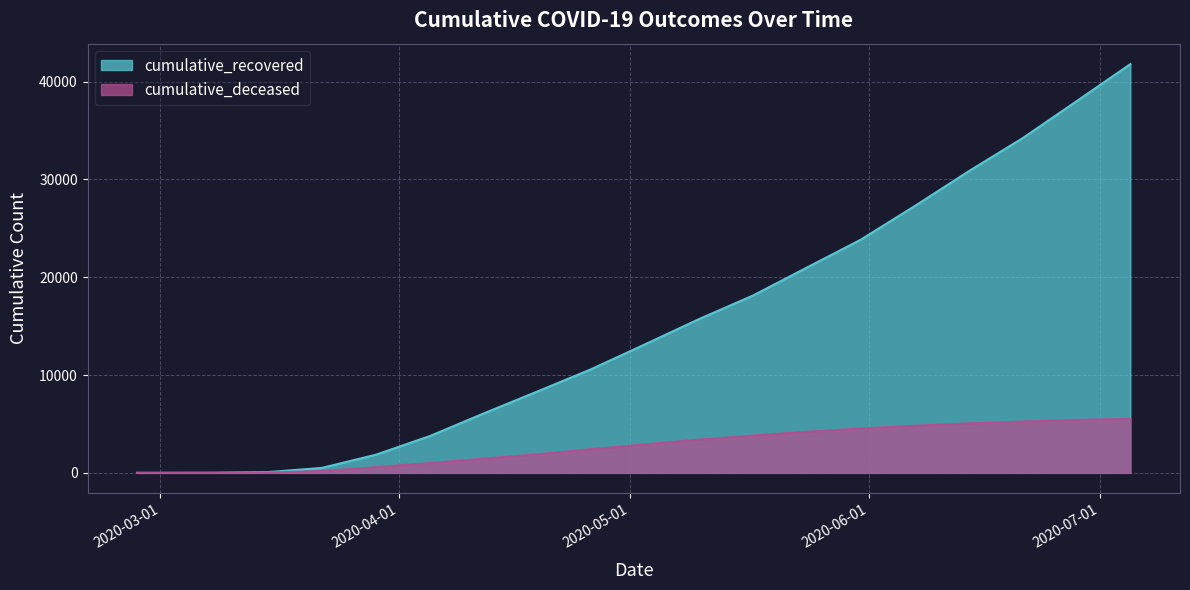

Does the chart display data point markers on the line(s)?

No